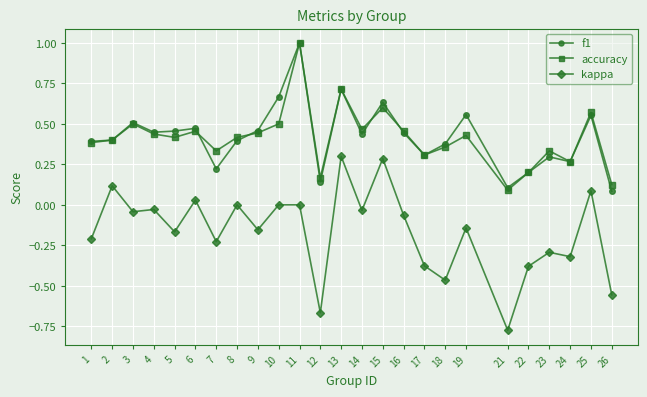

What is the difference between the maximum and minimum values in the accuracy series?

0.9